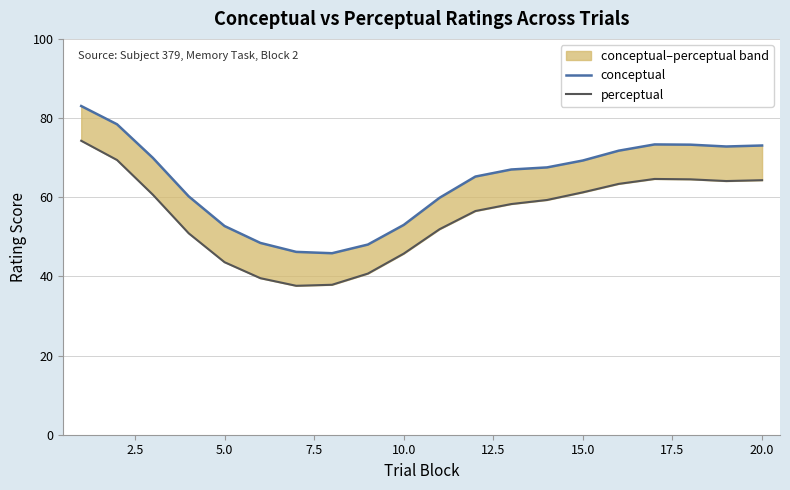

List the series in order of their peak value, lowest first.

perceptual, conceptual